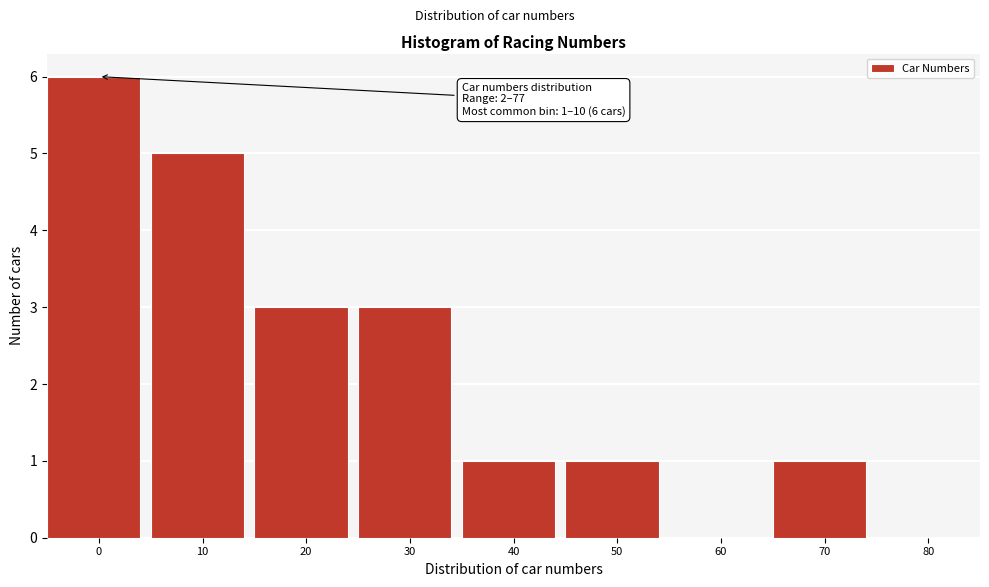

Reading left to right, list all the values displayed in this chart.

0=6	10=5	20=3	30=3	40=1	50=1	60=0	70=1	80=0